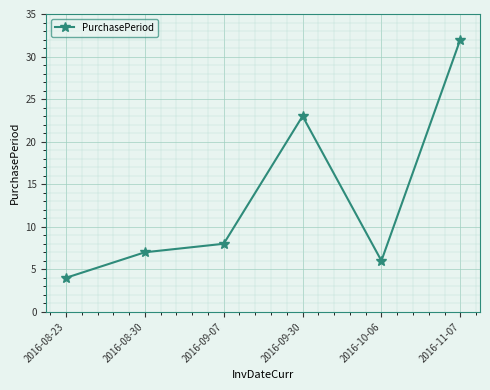

Rank the categories by value from lowest to highest.

2016-08-23, 2016-10-06, 2016-08-30, 2016-09-07, 2016-09-30, 2016-11-07